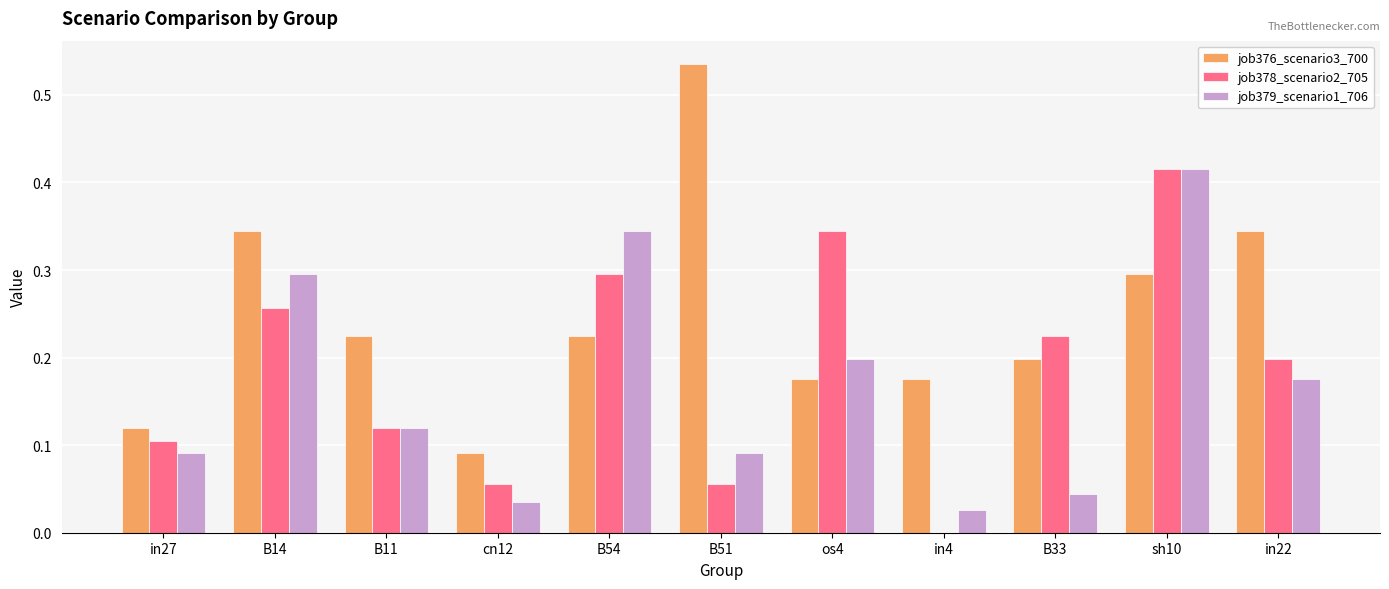

Which category has the highest value across all series?

B51